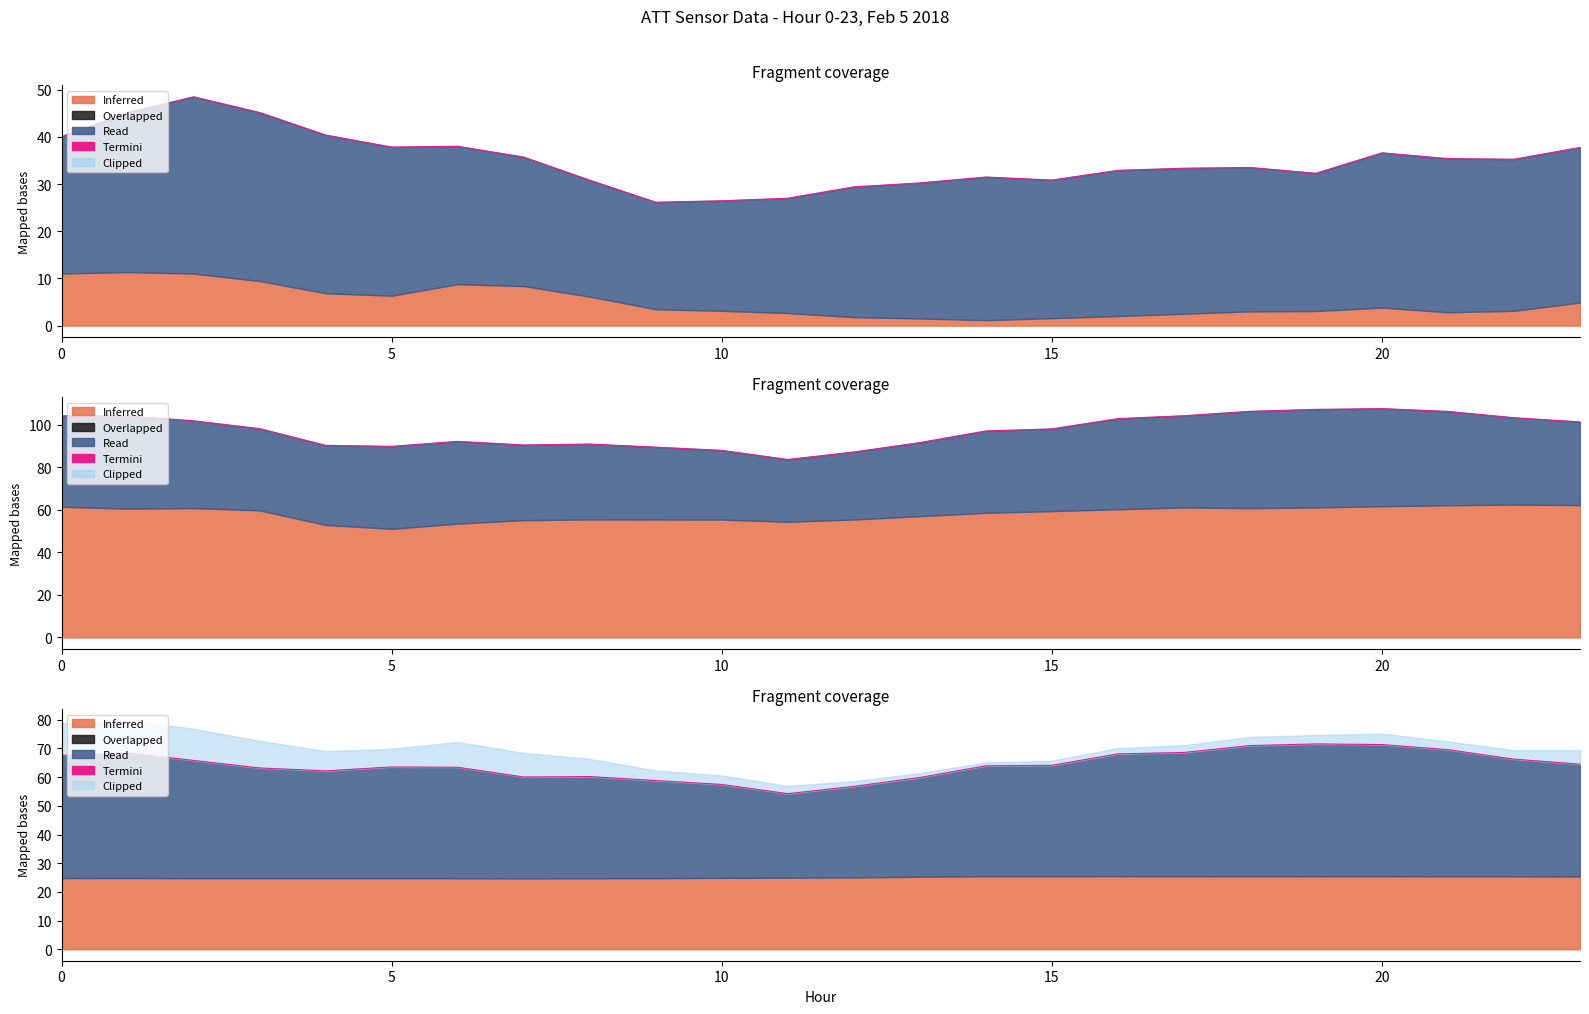

At which category does the chart reach its peak across all series?

19